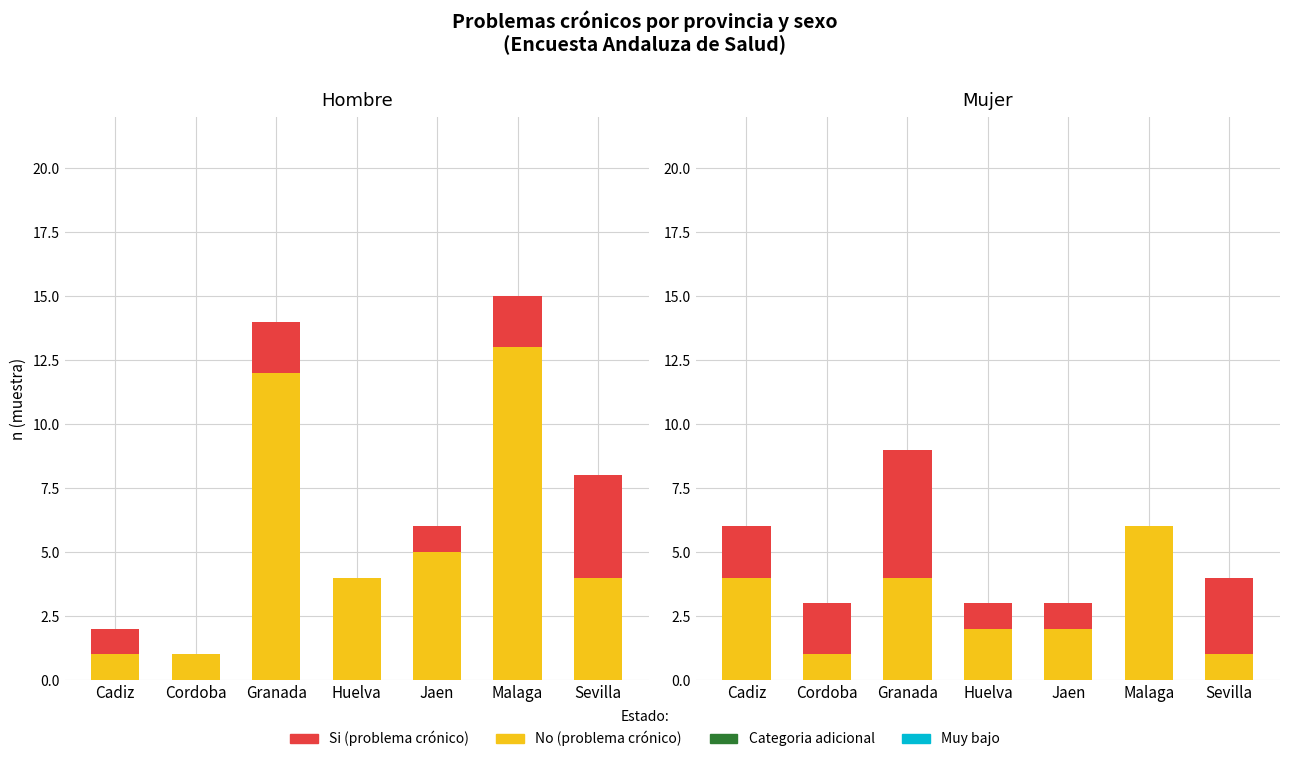

Which label corresponds to the smallest value in the chart?

Cordoba